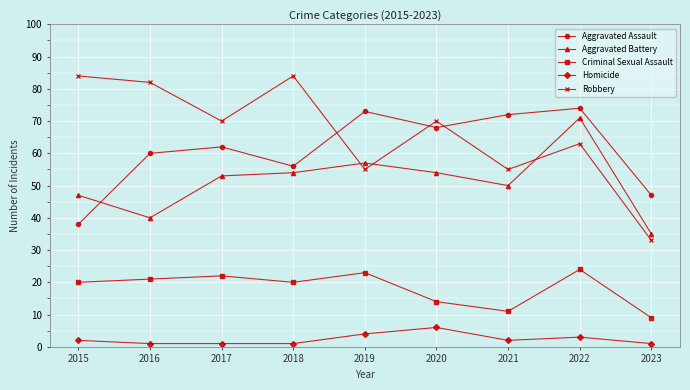

How many series are shown in this chart?

5